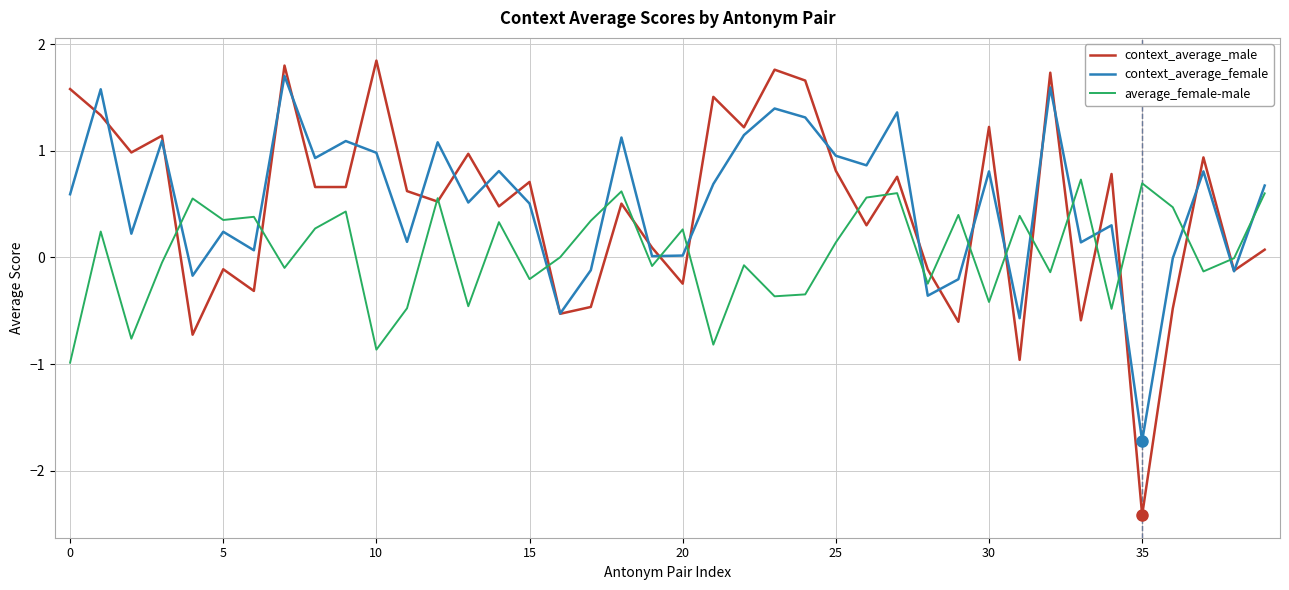

Which series has the largest range (max minus min)?

context_average_male